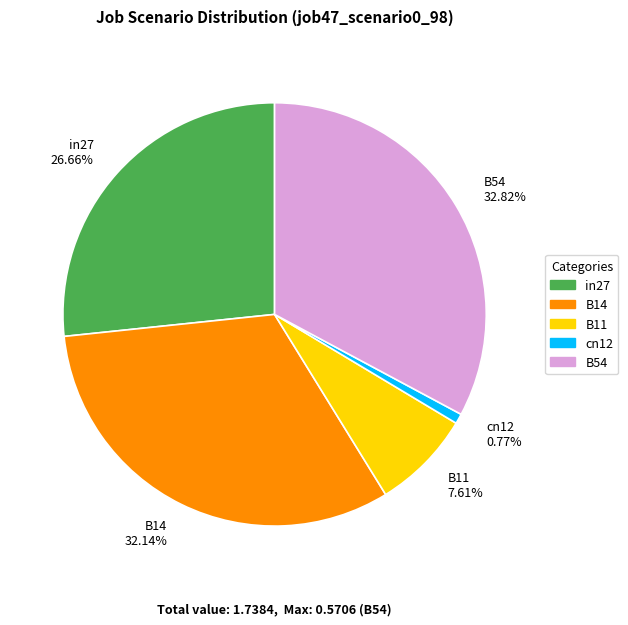

Which has a higher value, B11 7.61% or in27 26.66%?

in27 26.66%